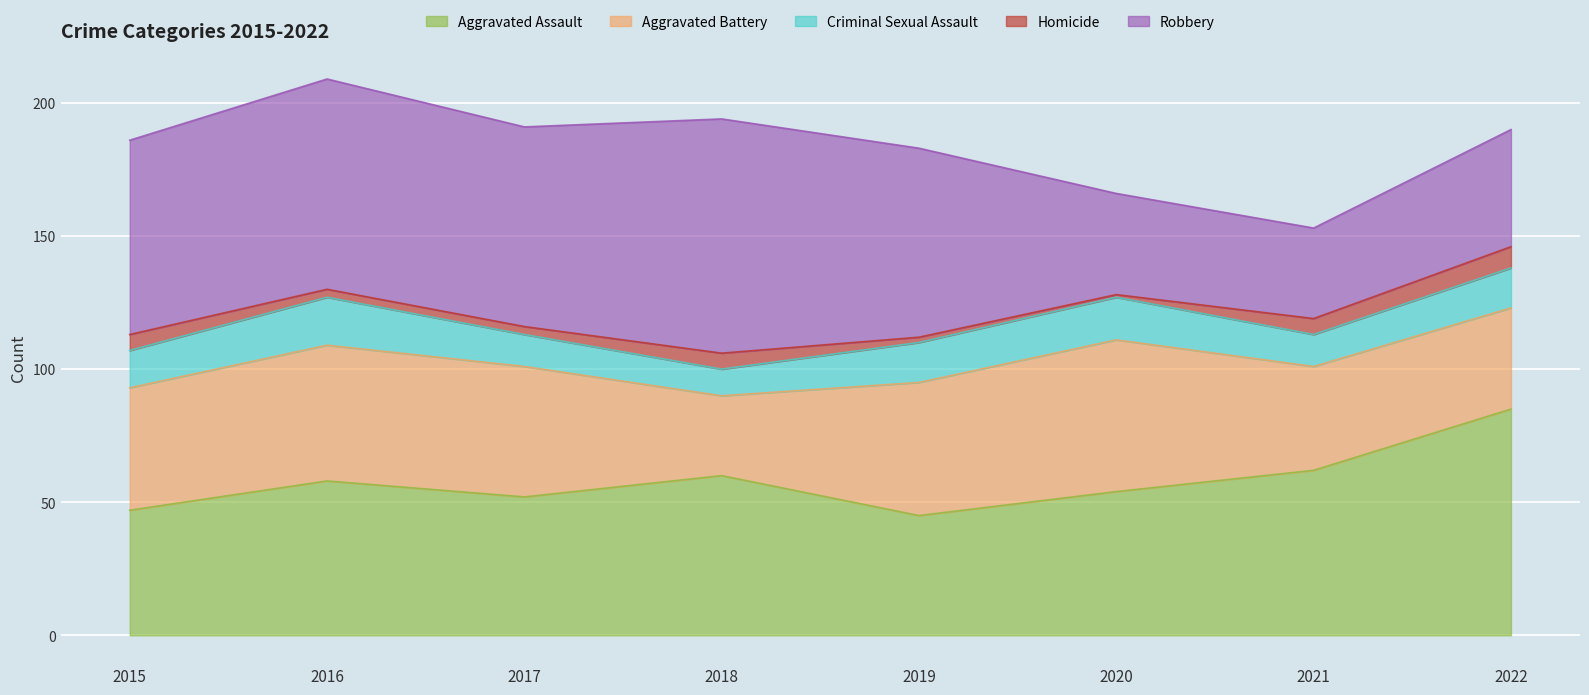

The Criminal Sexual Assault series shows 6 at 2016. True or false?

False